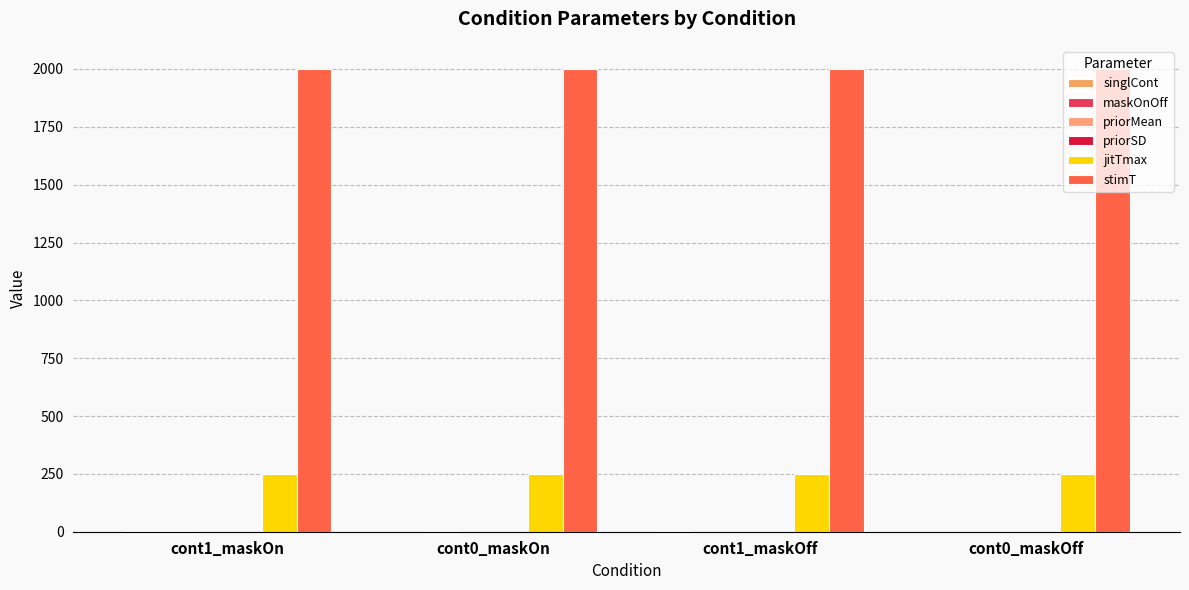

At how many categories does at least one series exceed 1288?

4